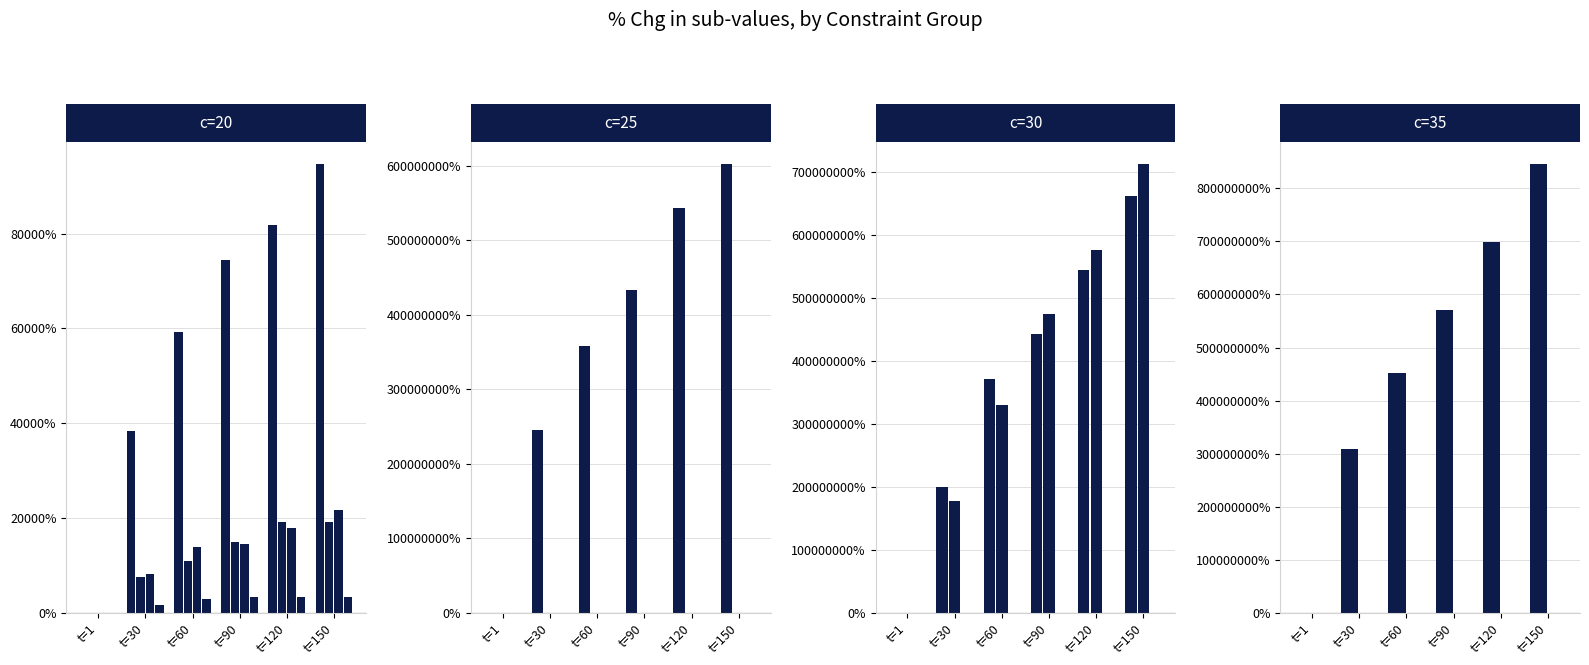

What is the average value of the sub3 series?

370666583.3